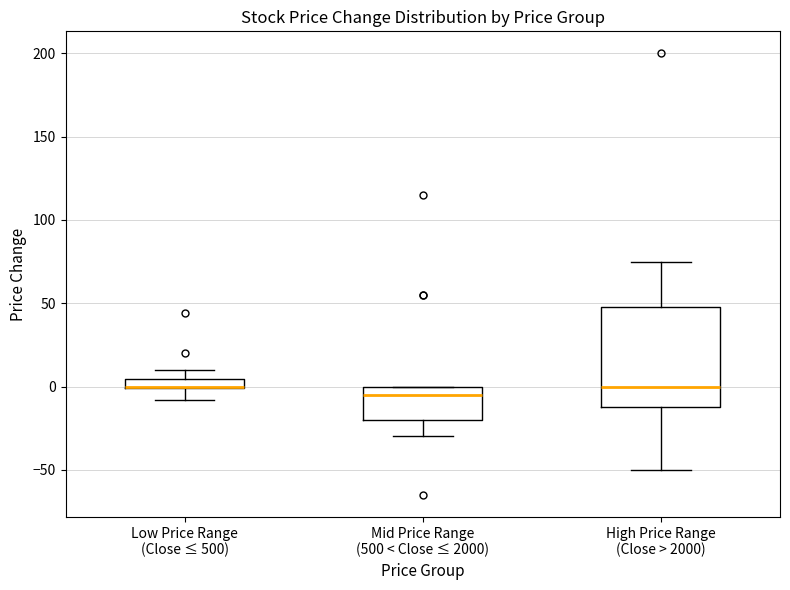

Comparing the boxes themselves (not the whiskers), which one is the tallest?

High Price Range (Close > 2000)